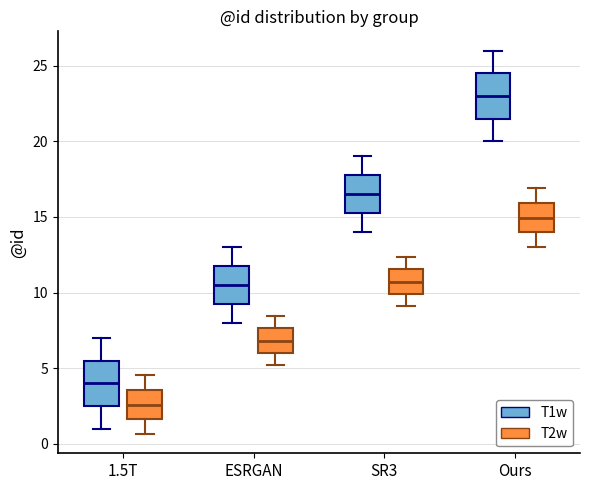

Where is the lower edge of the box for ESRGAN (T2w) on the y-axis? The values are not printed on the chart, so give them approximately, as read against the axis.

6.0